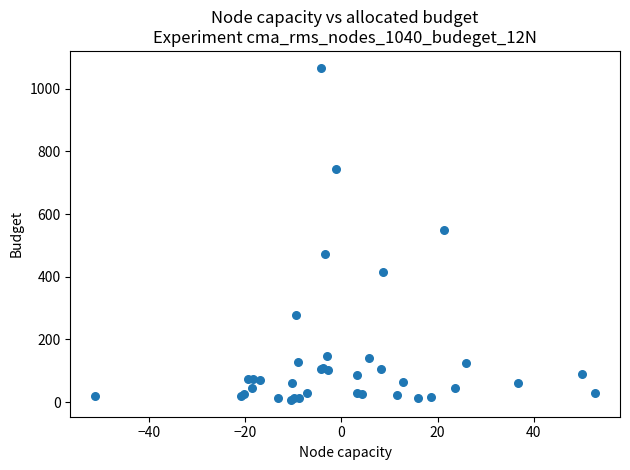

What Y value in the scatter plot is closest to 537?

549.6